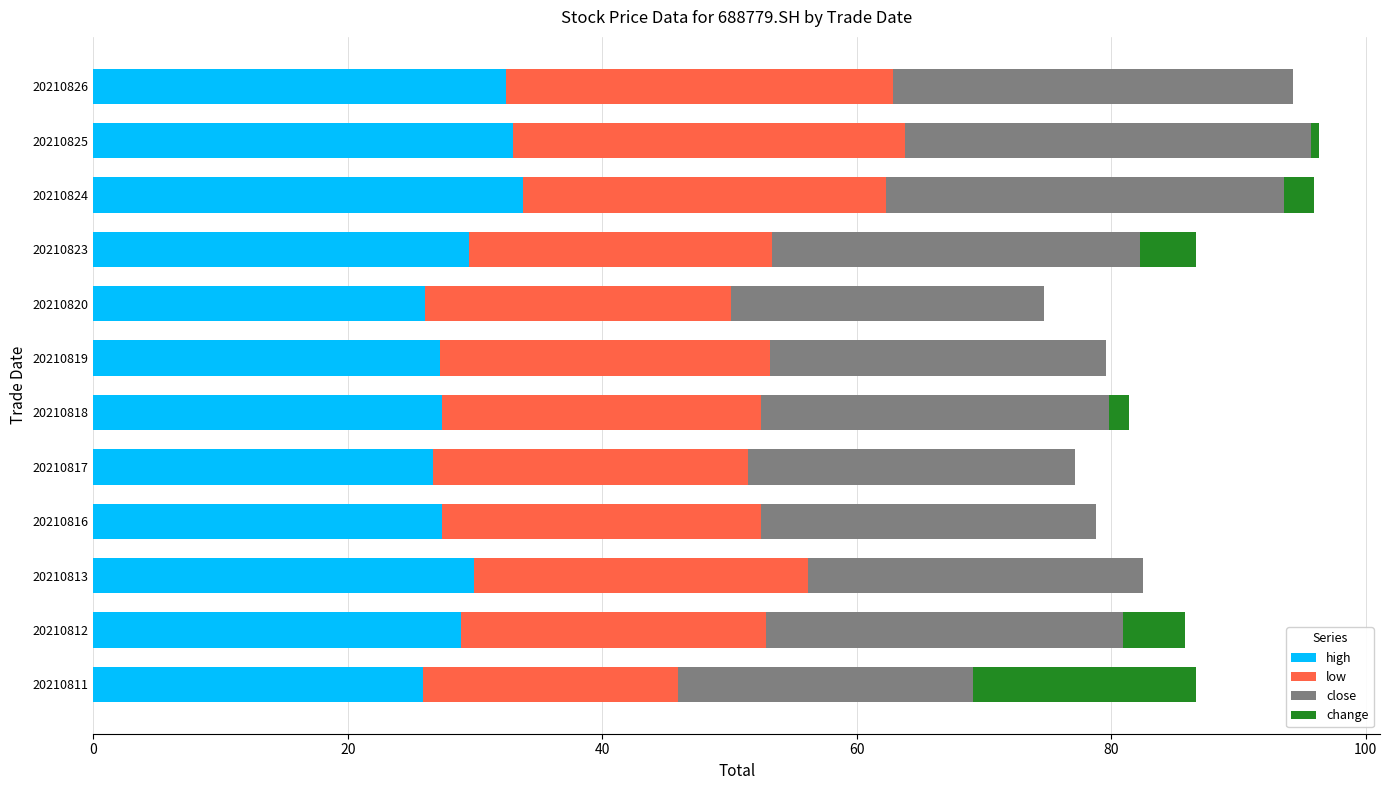

True or false: high has a value of 28.9 at 20210812.

True